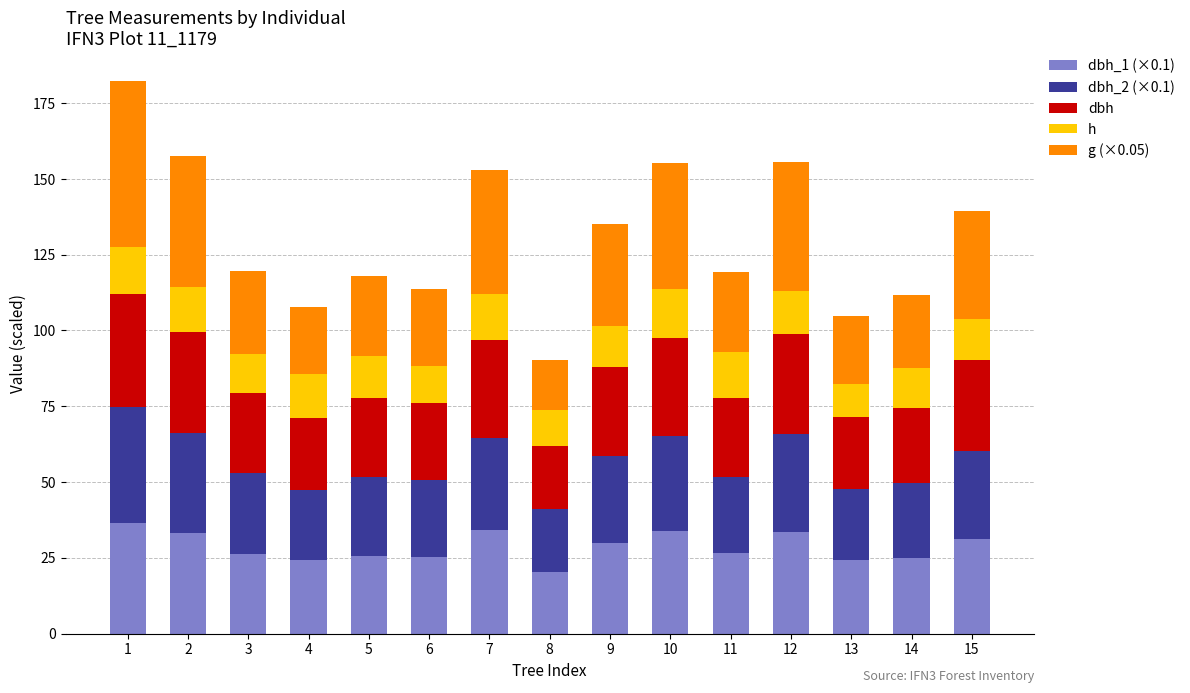

What is the total value across all series at 6?

113.6